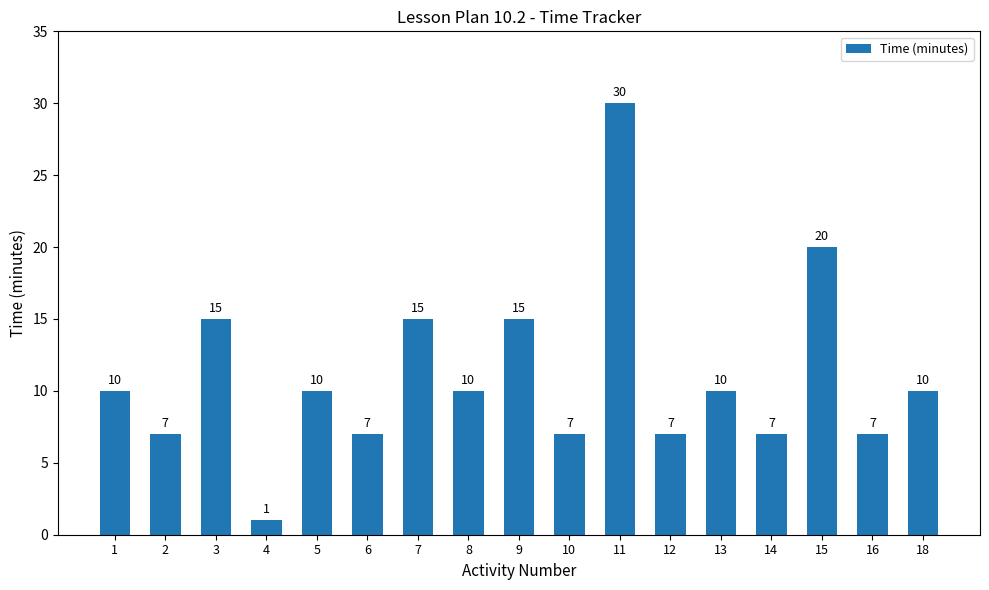

What is the difference between the maximum and minimum values?

29